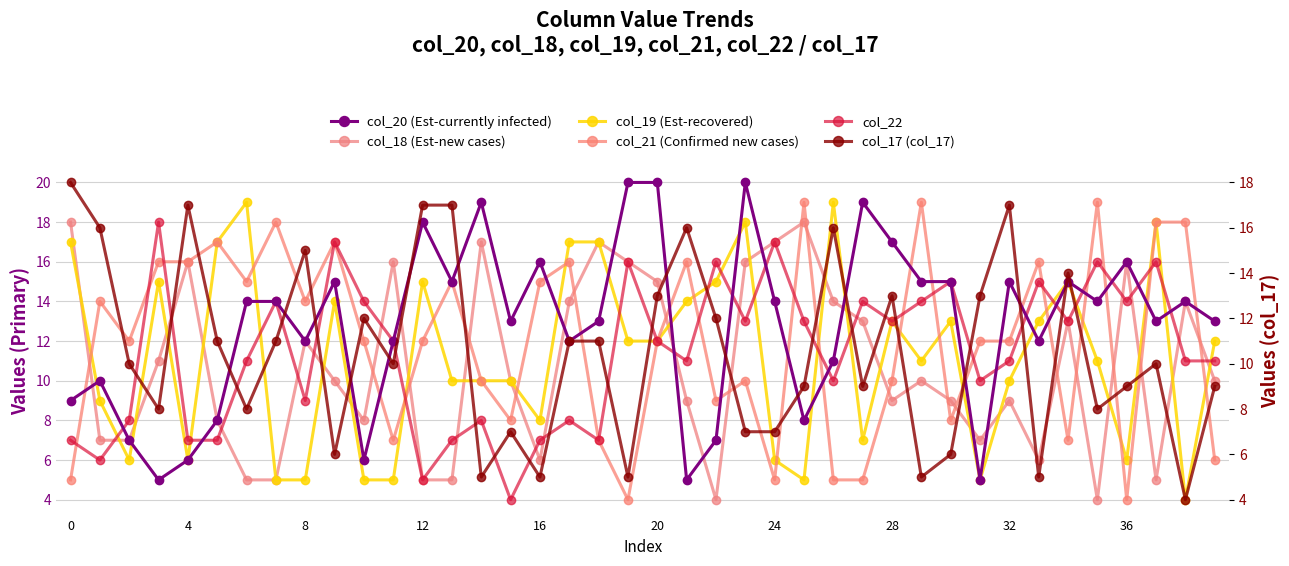

The col_19 (Est-recovered) series shows 9 at 17. True or false?

False